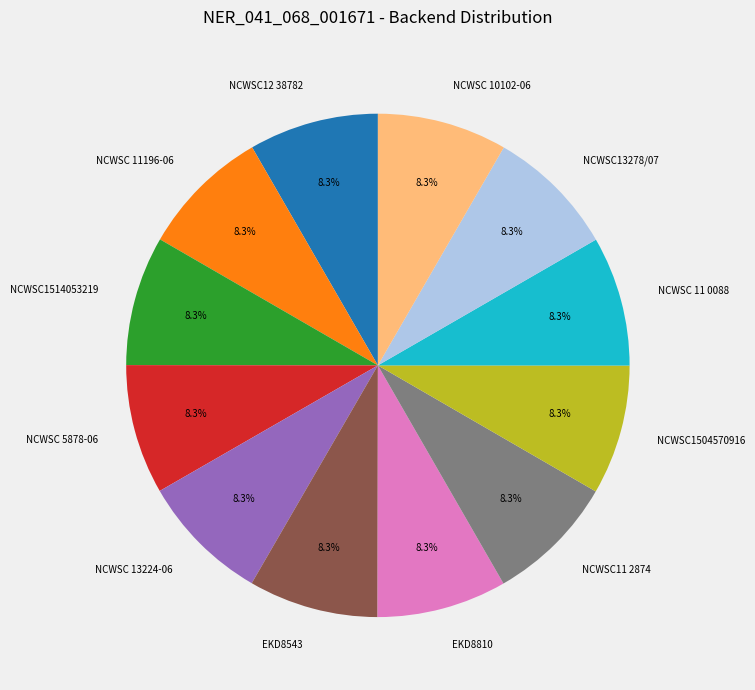

To the nearest percent, what portion does NCWSC 11 0088 represent?

8%